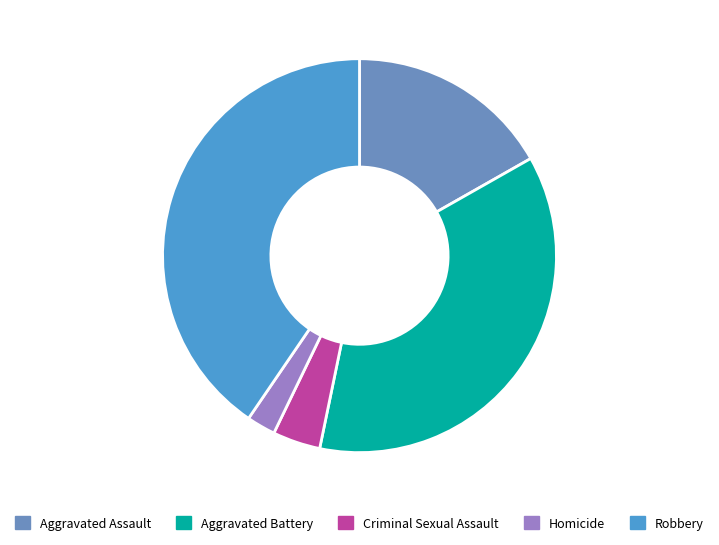

Which has a higher value, Aggravated Assault or Robbery?

Robbery